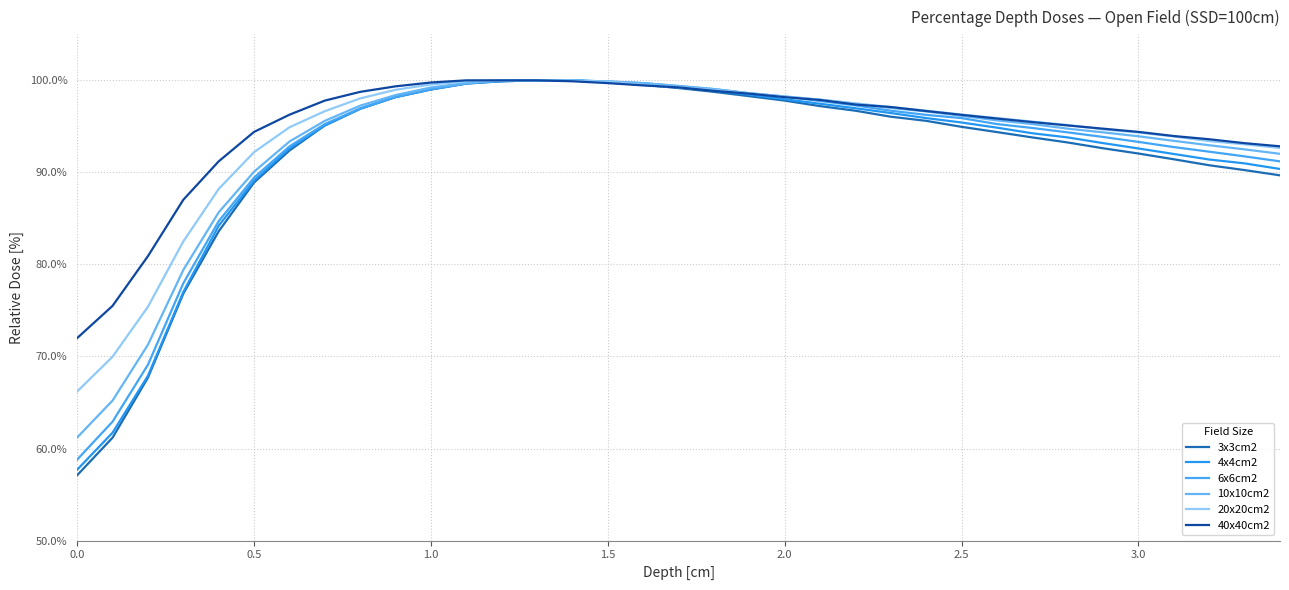

Which series has the largest total across all categories?

40x40cm2